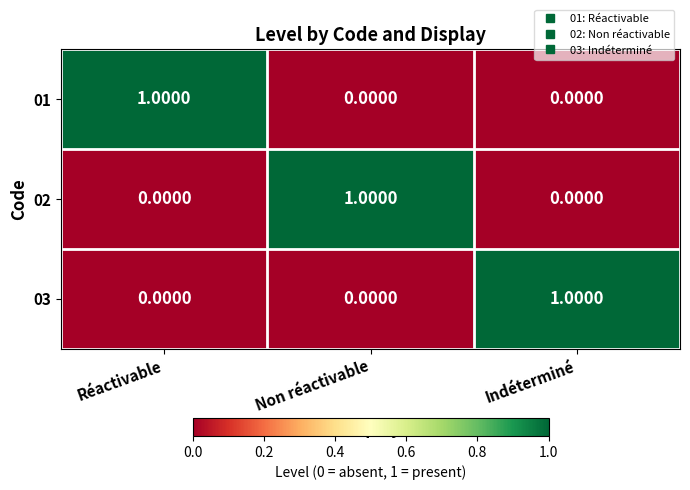

How many categories are shown in the chart?

3